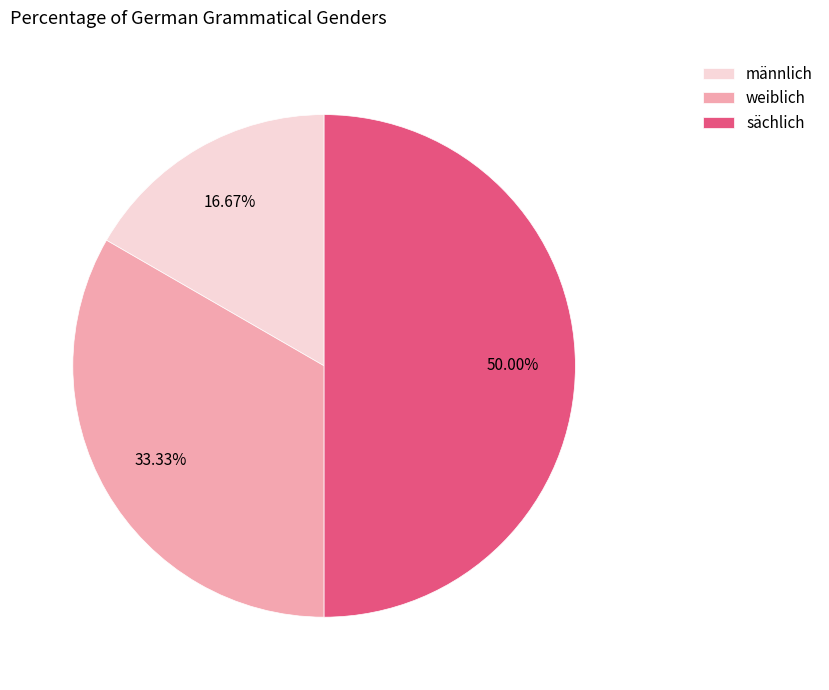

What percentage is the sächlich slice, to the nearest percent?

50%